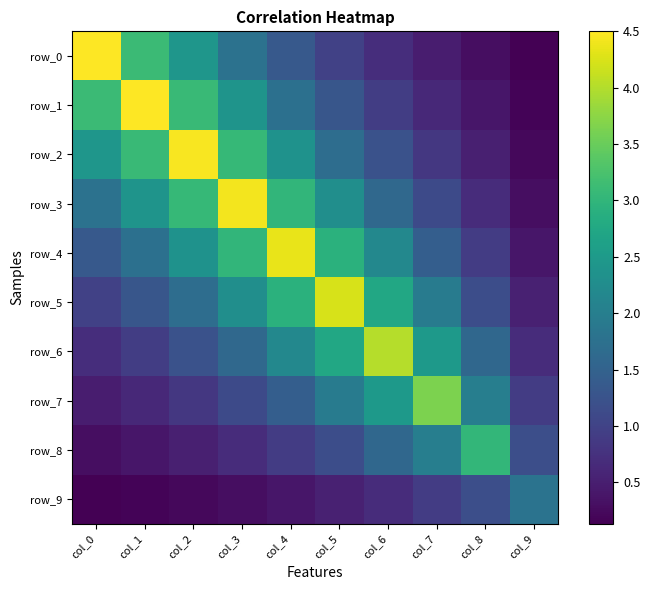

Which series has the widest spread of values?

row_0